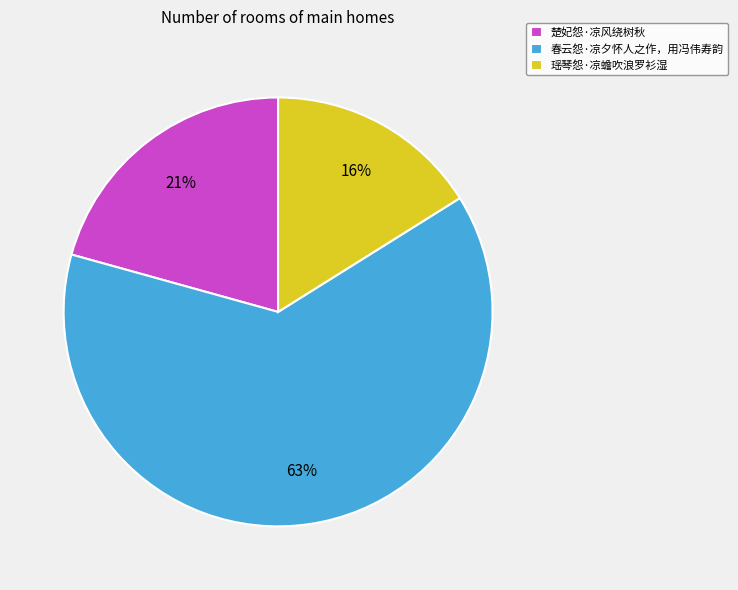

Approximately how many times larger is the value at 瑶琴怨·凉蟾吹浪罗衫湿 compared to 楚妃怨·凉风绕树秋?

0.8